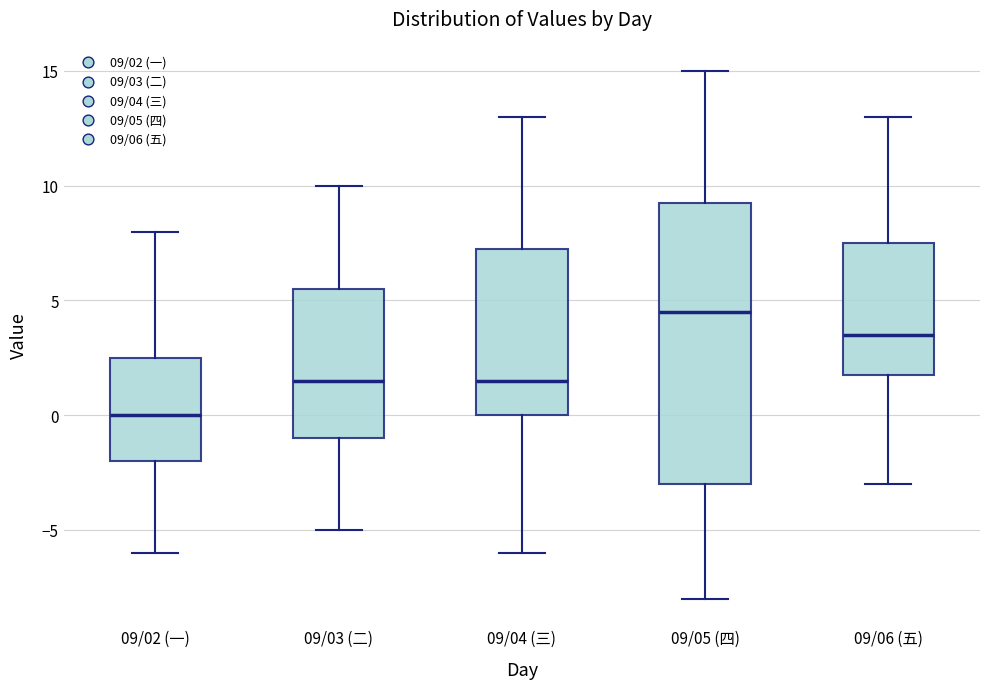

Where is the lower edge of the box for 09/03 (二) on the y-axis? The values are not printed on the chart, so give them approximately, as read against the axis.

-1.0